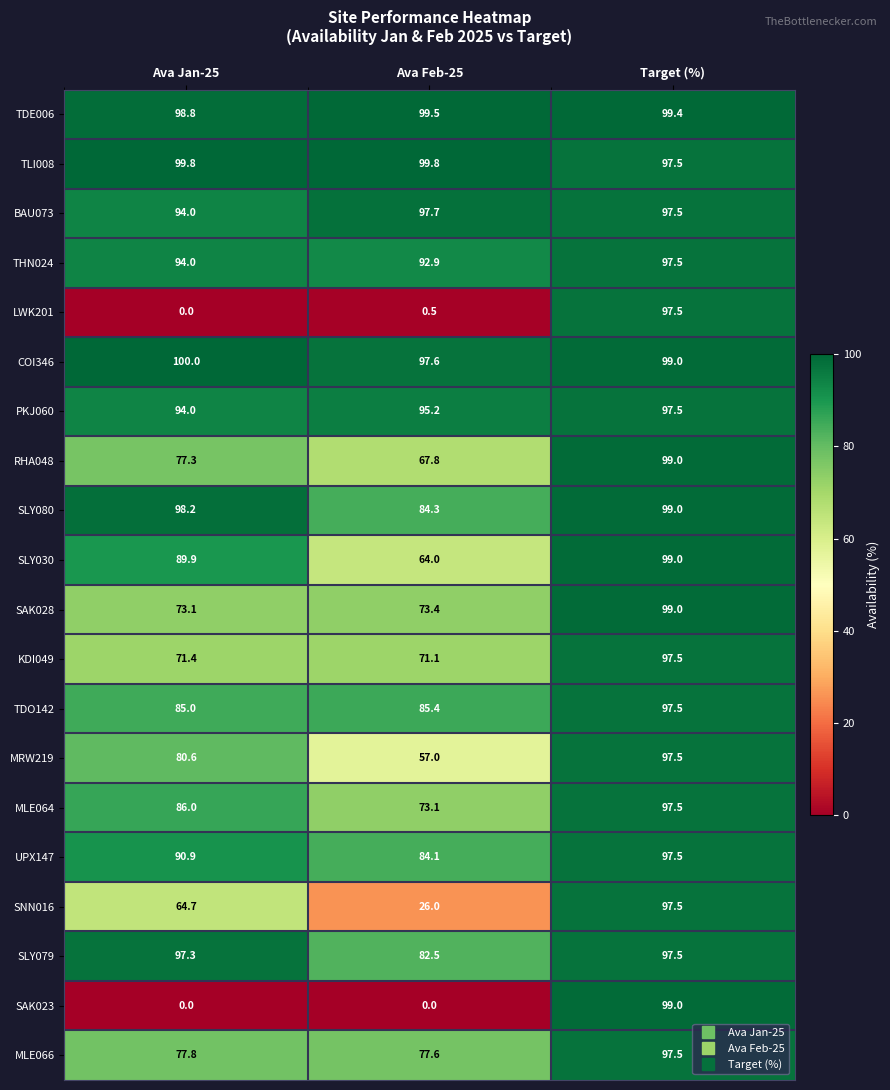

At how many categories does at least one series exceed 55?

3